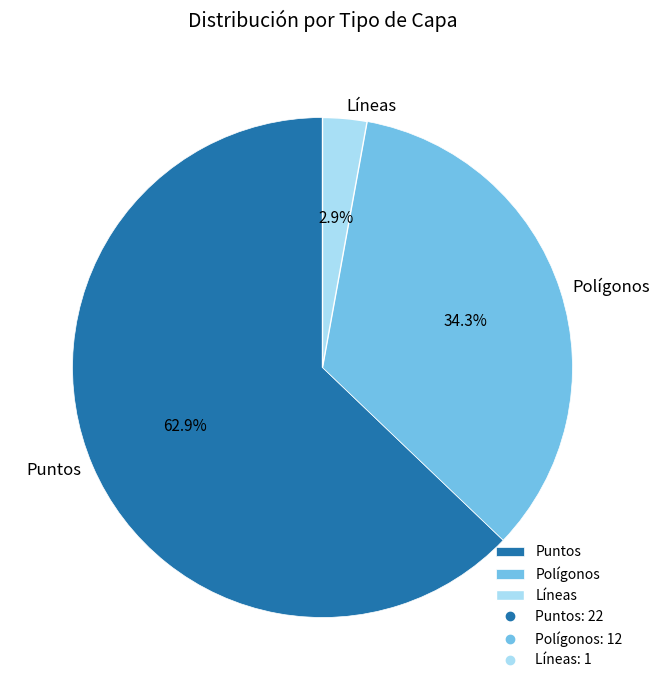

How many slices are in this pie chart?

3